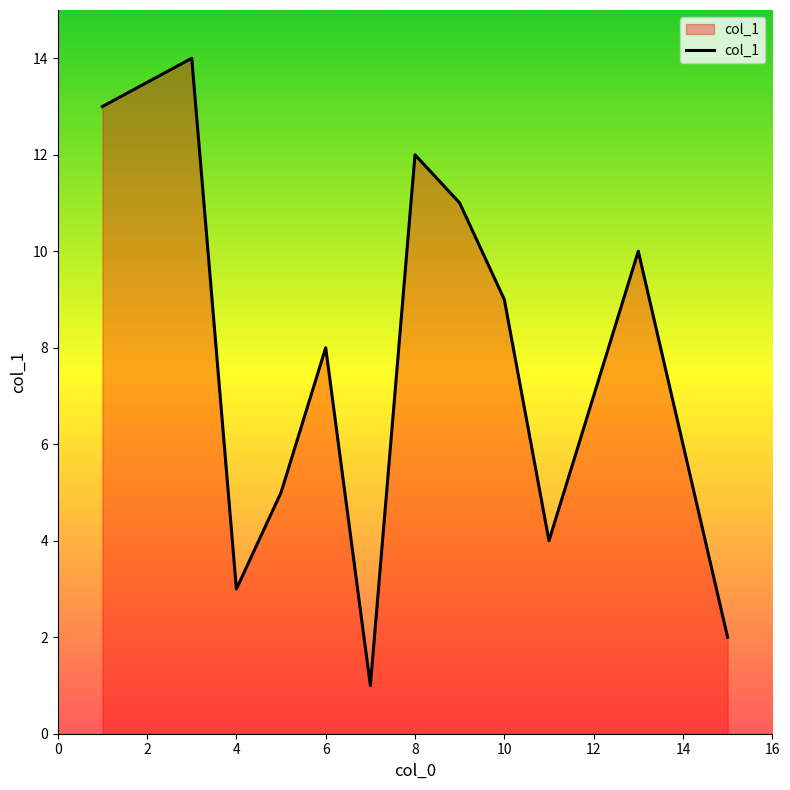

What is the greatest value displayed?

14